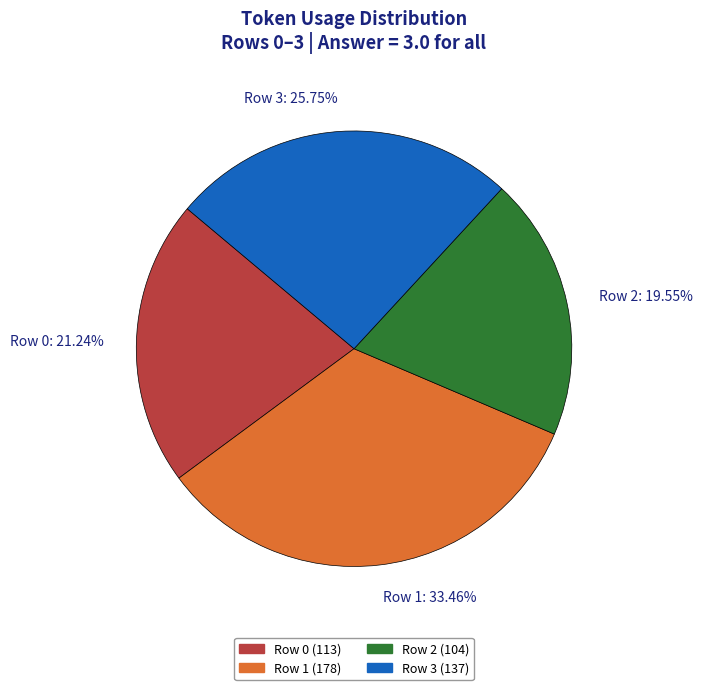

To the nearest percent, what is the difference between the largest and smallest slice percentages?

14%